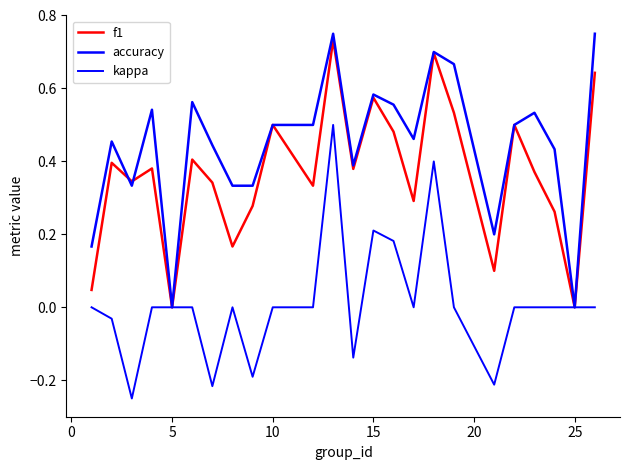

Does the chart display data point markers on the line(s)?

No